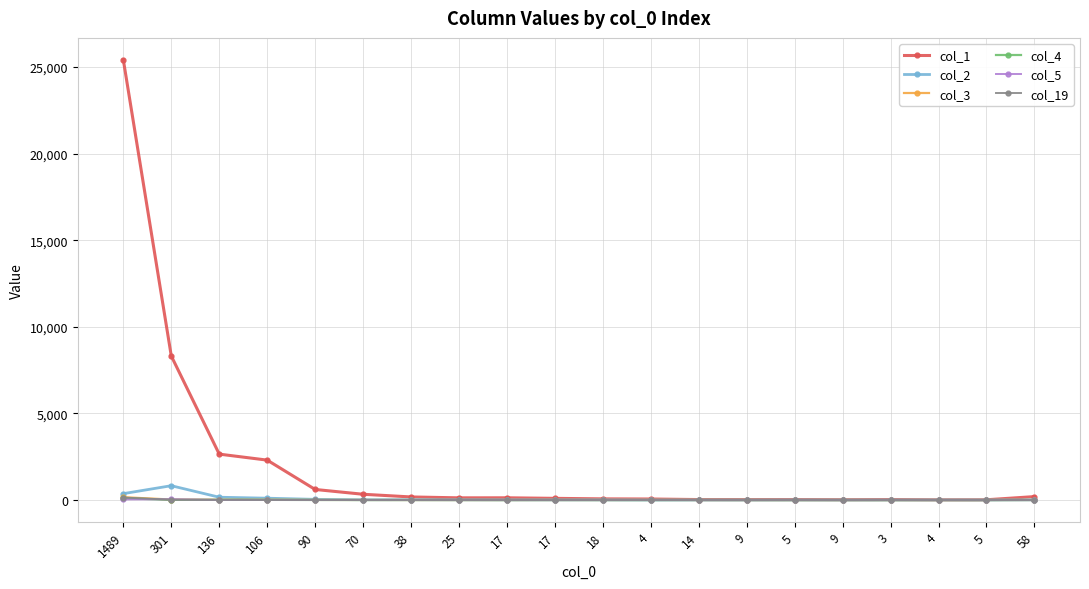

How many interior local peaks does the col_3 series have?

2